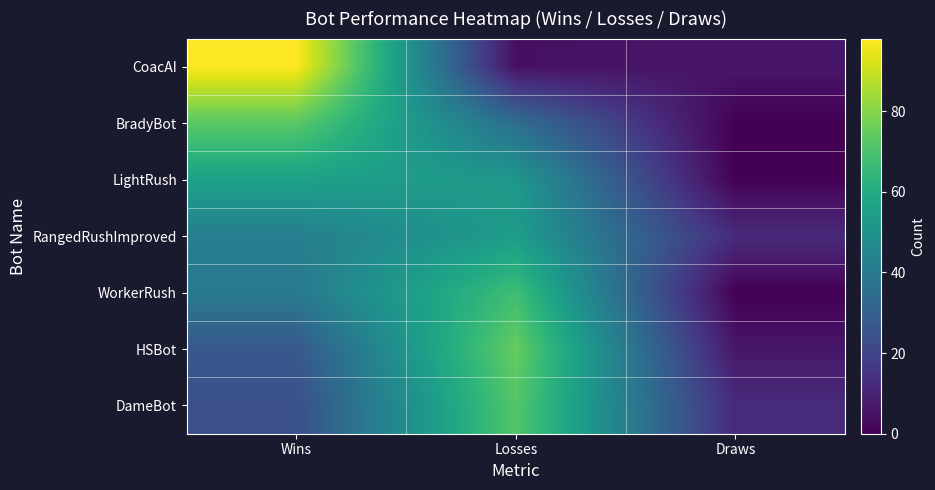

Which series has the largest range (max minus min)?

CoacAI